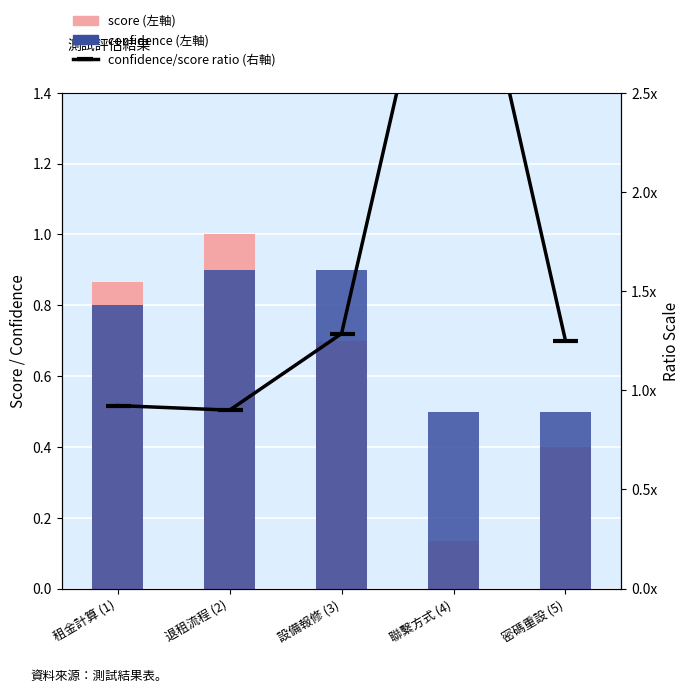

Reading left to right, what are all the values shown in this chart?

score: 租金計算 (1)=0.9	退租流程 (2)=1.0	設備報修 (3)=0.7	聯繫方式 (4)=0.1	密碼重設 (5)=0.4
confidence: 租金計算 (1)=0.8	退租流程 (2)=0.9	設備報修 (3)=0.9	聯繫方式 (4)=0.5	密碼重設 (5)=0.5
confidence/score ratio: 租金計算 (1)=0.9	退租流程 (2)=0.9	設備報修 (3)=1.3	聯繫方式 (4)=3.8	密碼重設 (5)=1.2